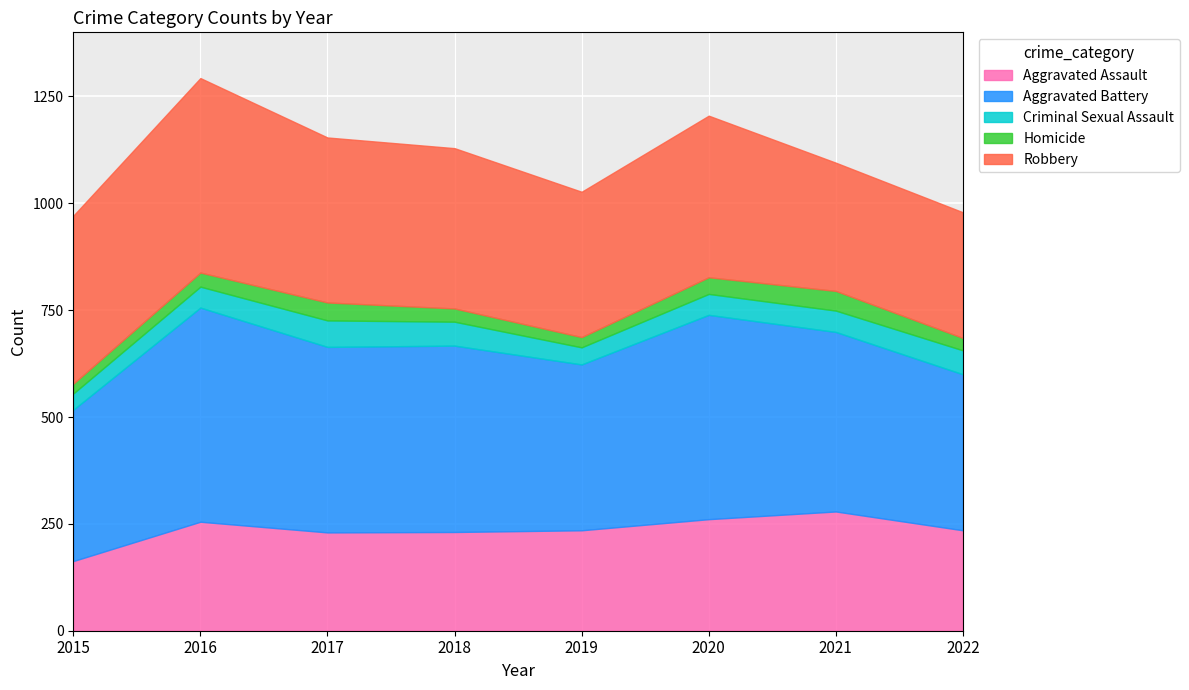

What is the sum of all Aggravated Battery values?

3376